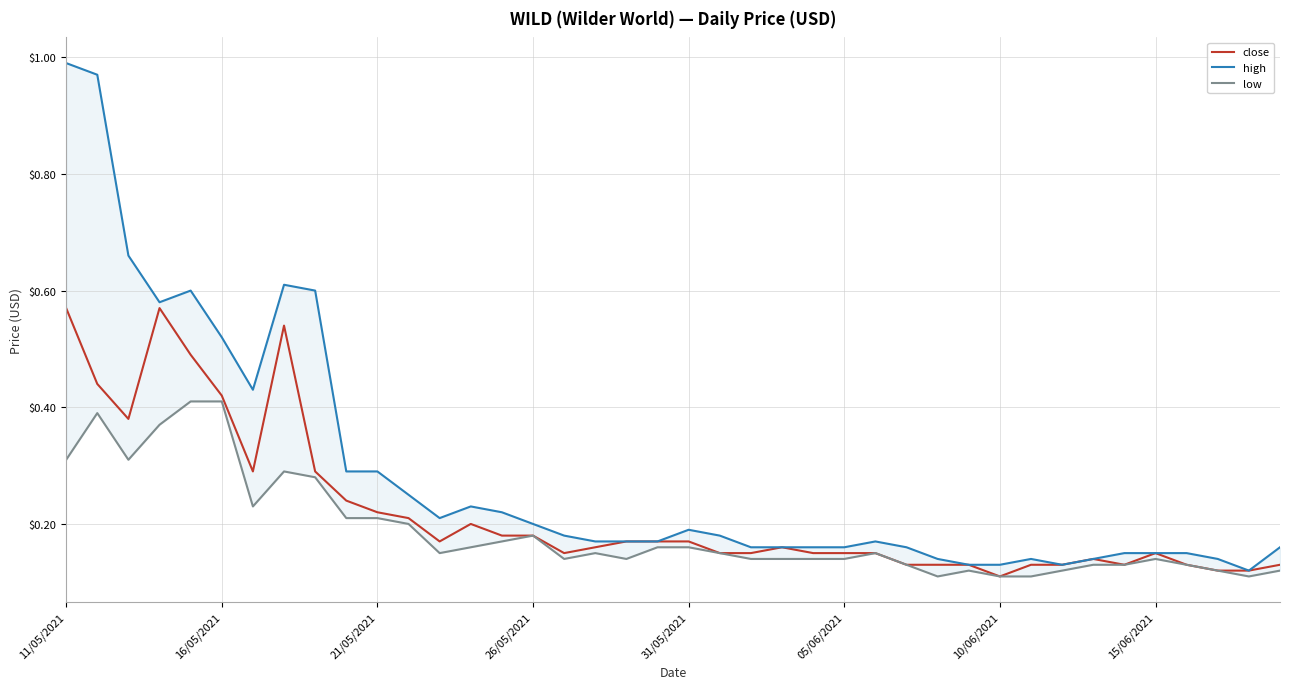

The close series shows 0.2 at 34. True or false?

False